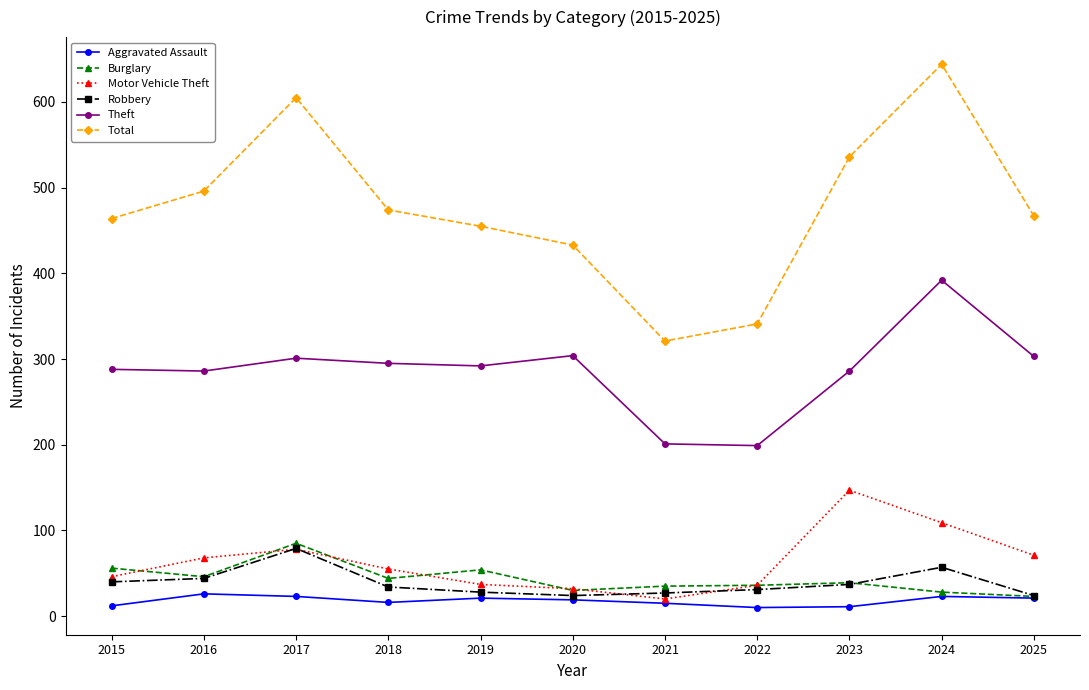

Is the value of Aggravated Assault at 2020 greater than the value of Robbery at 2016?

No